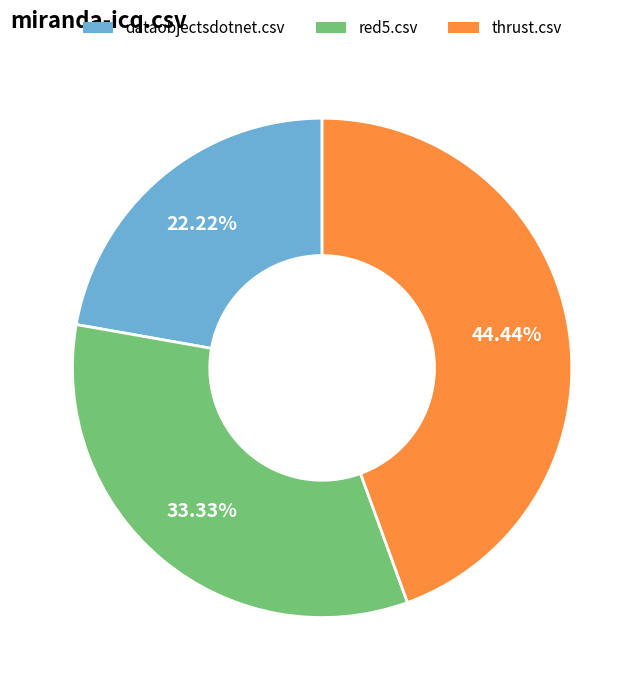

Is there a majority slice in this chart?

No